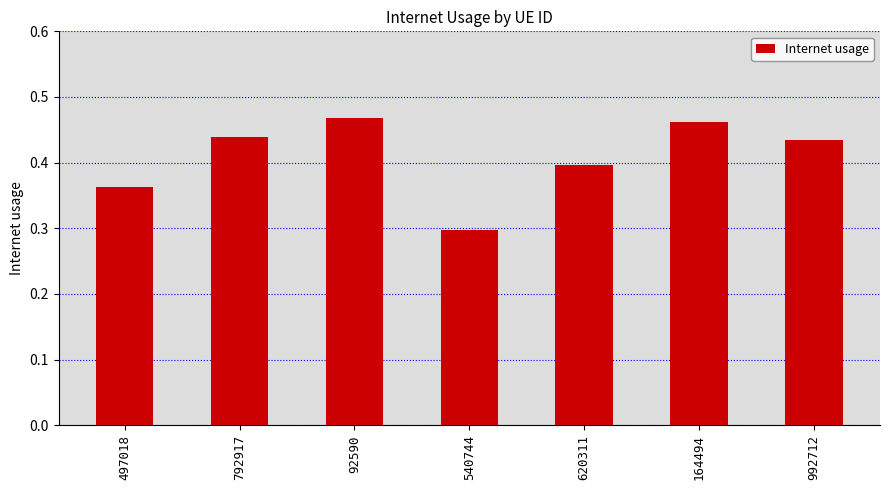

Rank the categories by value from highest to lowest.

92590, 164494, 792917, 992712, 620311, 497018, 540744